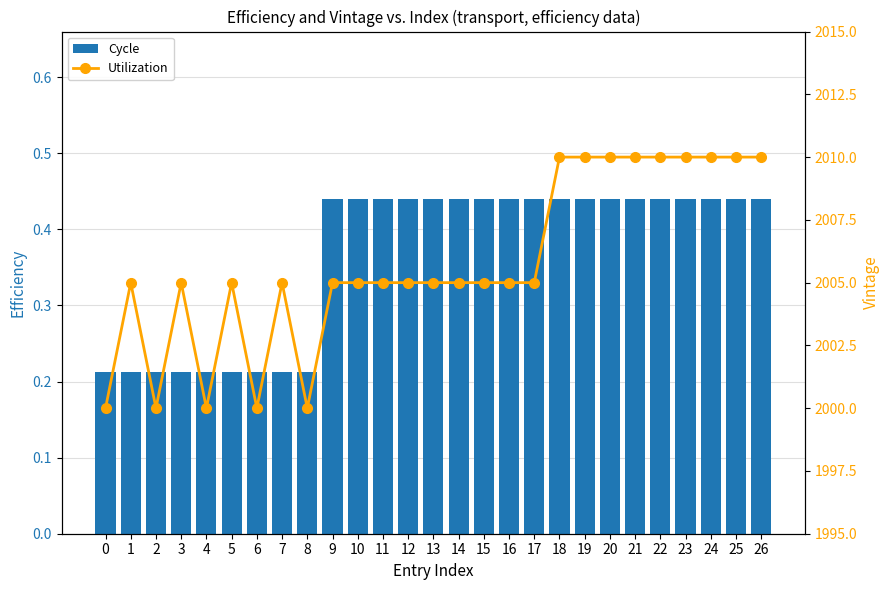

True or false: Cycle has a value of 0.1 at 9.

False